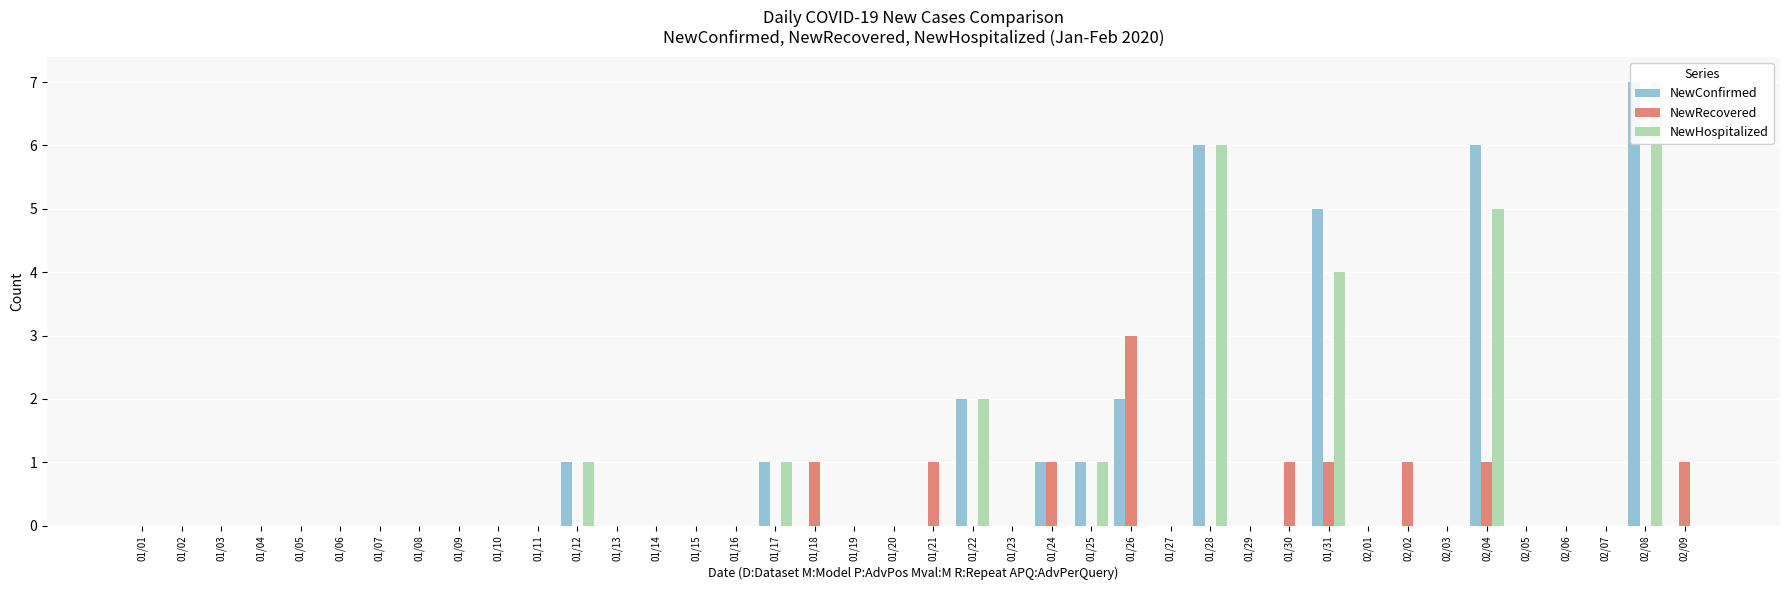

Which series has the largest range (max minus min)?

NewHospitalized